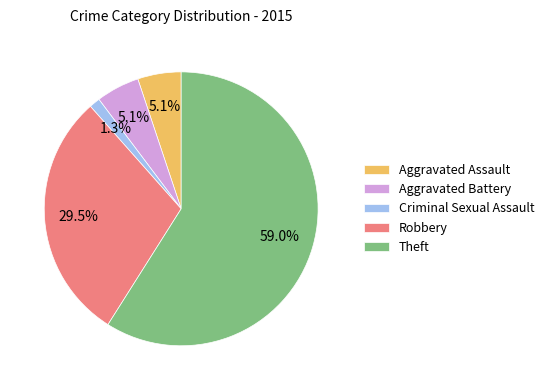

Which category has the smallest portion of the pie?

Criminal Sexual Assault